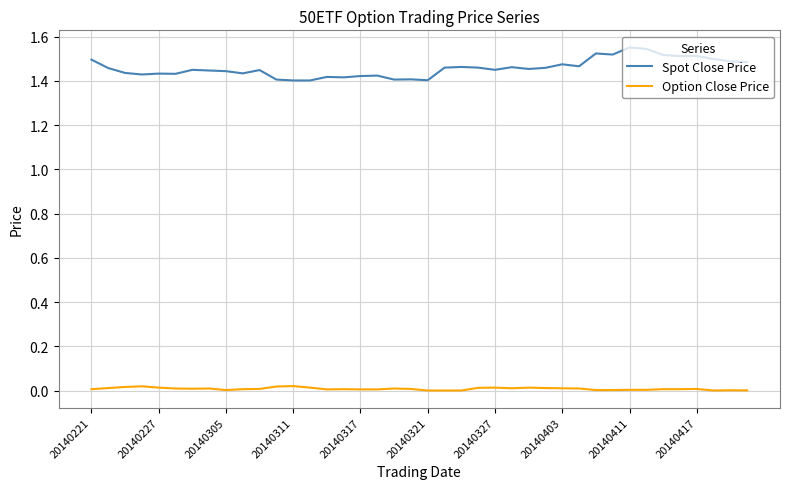

Which series has the widest spread of values?

Spot Close Price